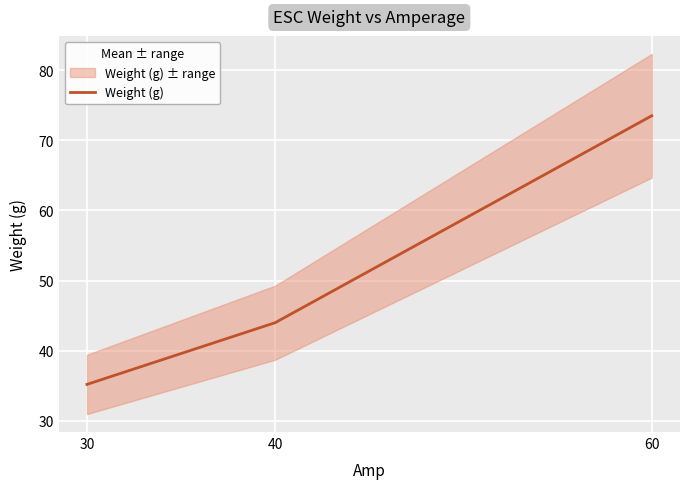

What is the maximum value shown in the chart?

73.5